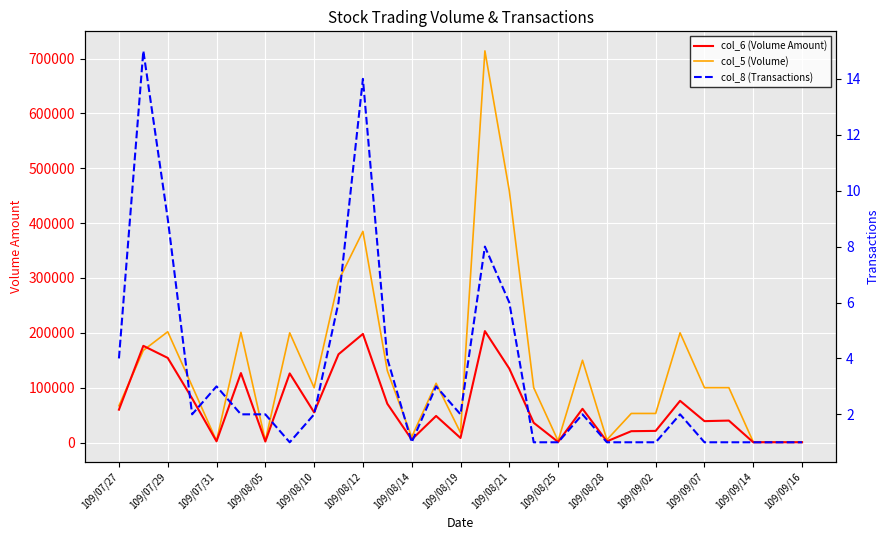

What is the difference between the maximum and minimum values in the col_6 (Volume Amount) series?

202680